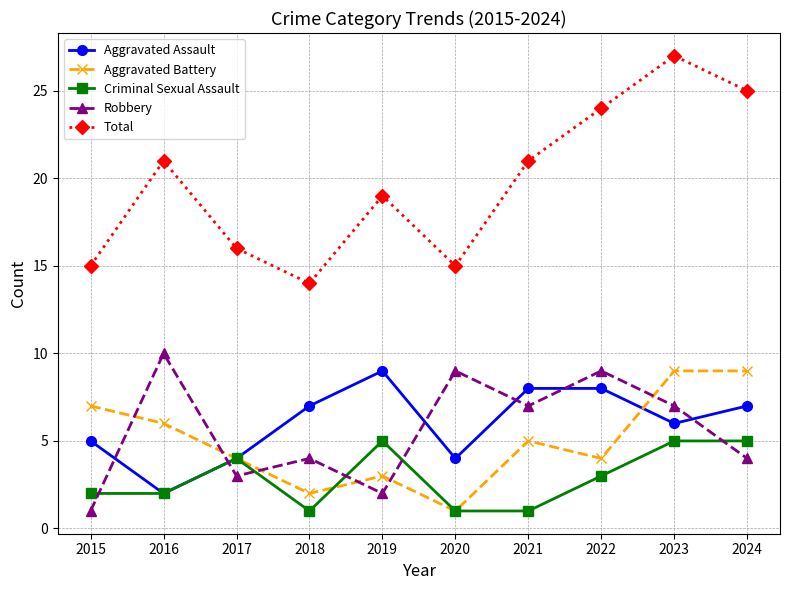

Reading left to right, transcribe all the data shown in this chart.

Aggravated Assault: 5	2	4	7	9	4	8	8	6	7
Aggravated Battery: 7	6	4	2	3	1	5	4	9	9
Criminal Sexual Assault: 2	2	4	1	5	1	1	3	5	5
Robbery: 1	10	3	4	2	9	7	9	7	4
Total: 15	21	16	14	19	15	21	24	27	25